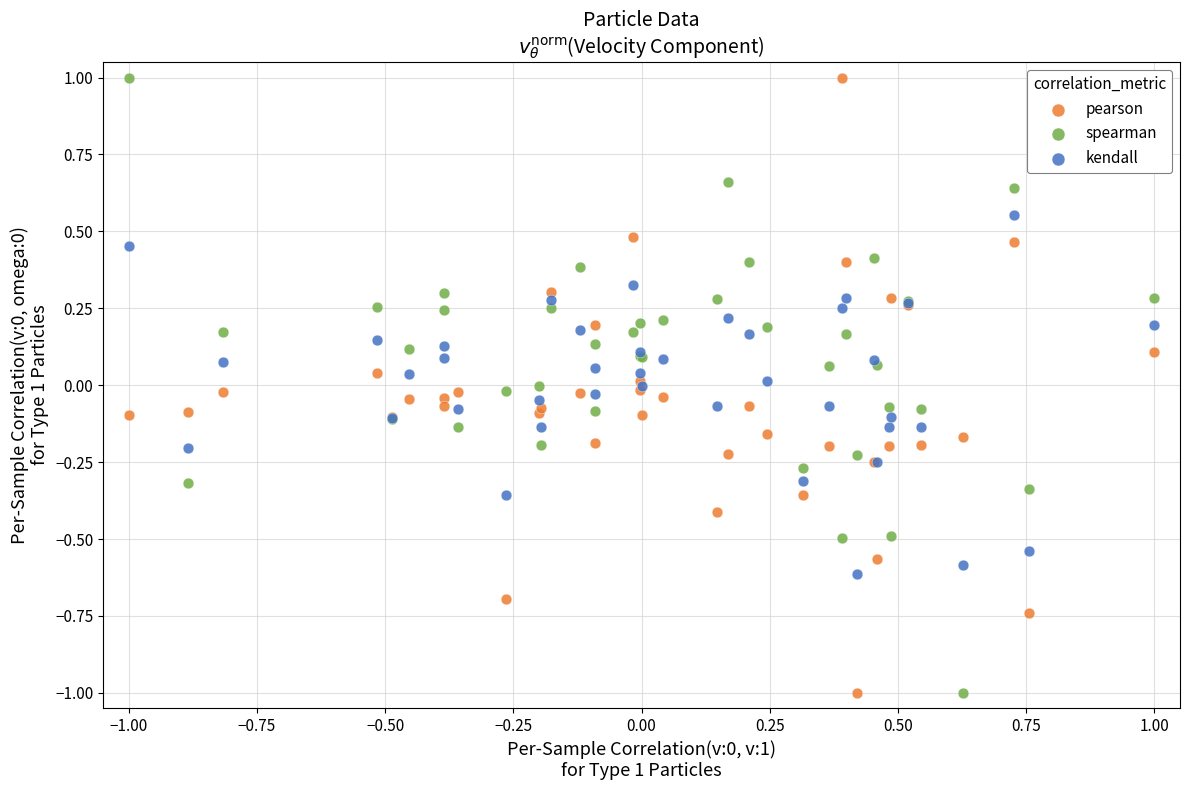

What are all the series names shown in the legend?

pearson, spearman, kendall